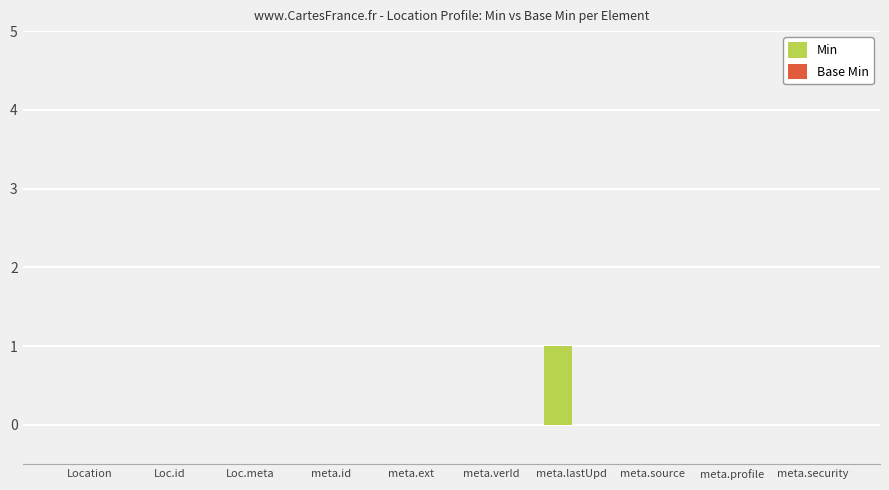

Are the bars horizontal?

No